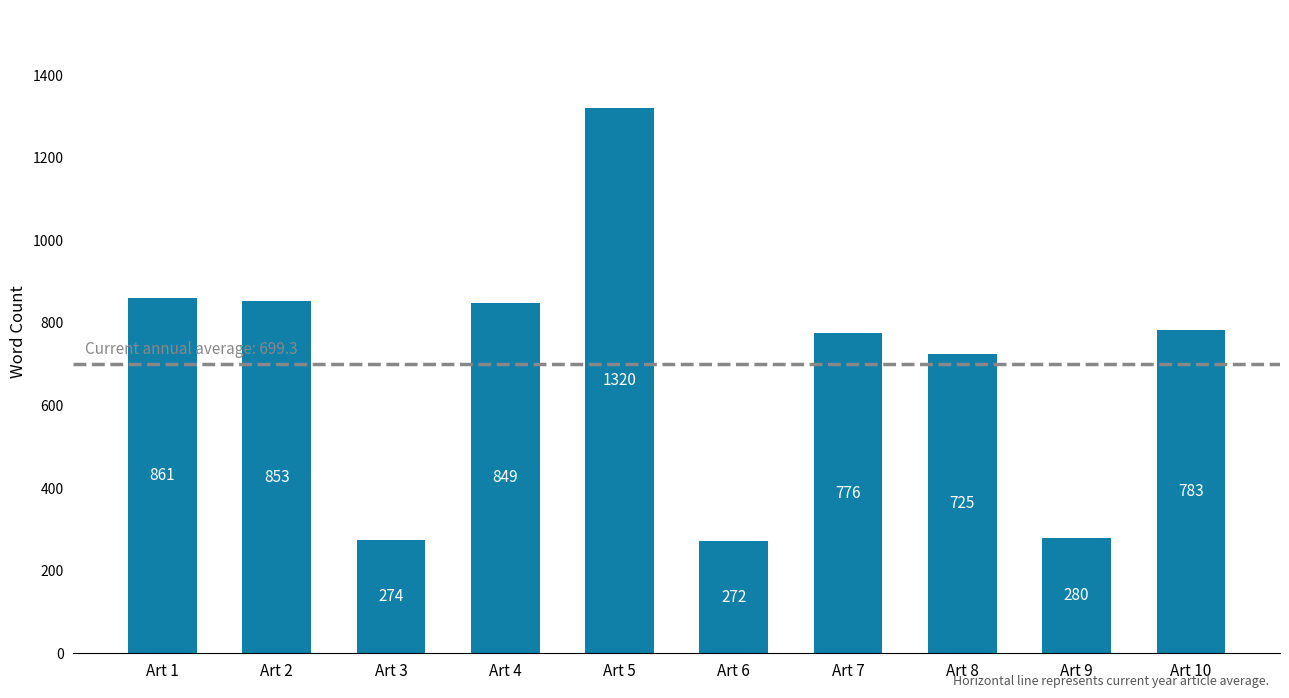

True or false: the data shows 849 at Art 4.

True